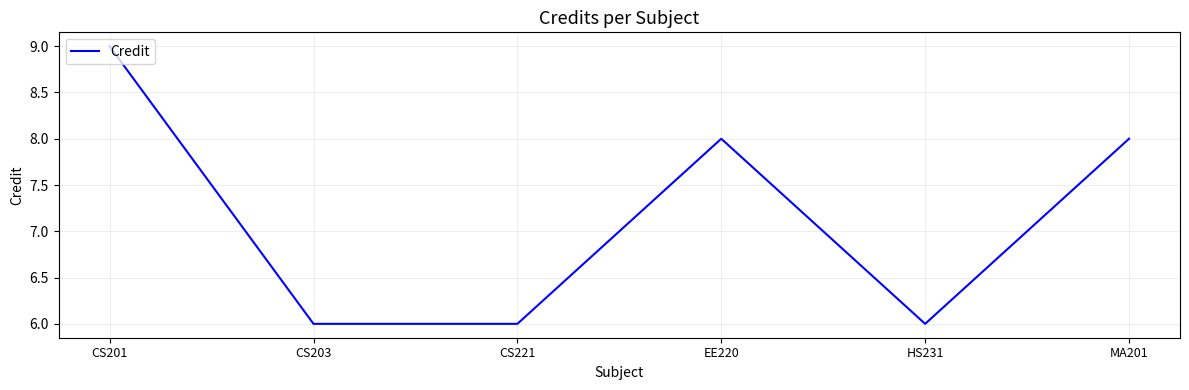

At which category does the data reach its first local peak?

EE220